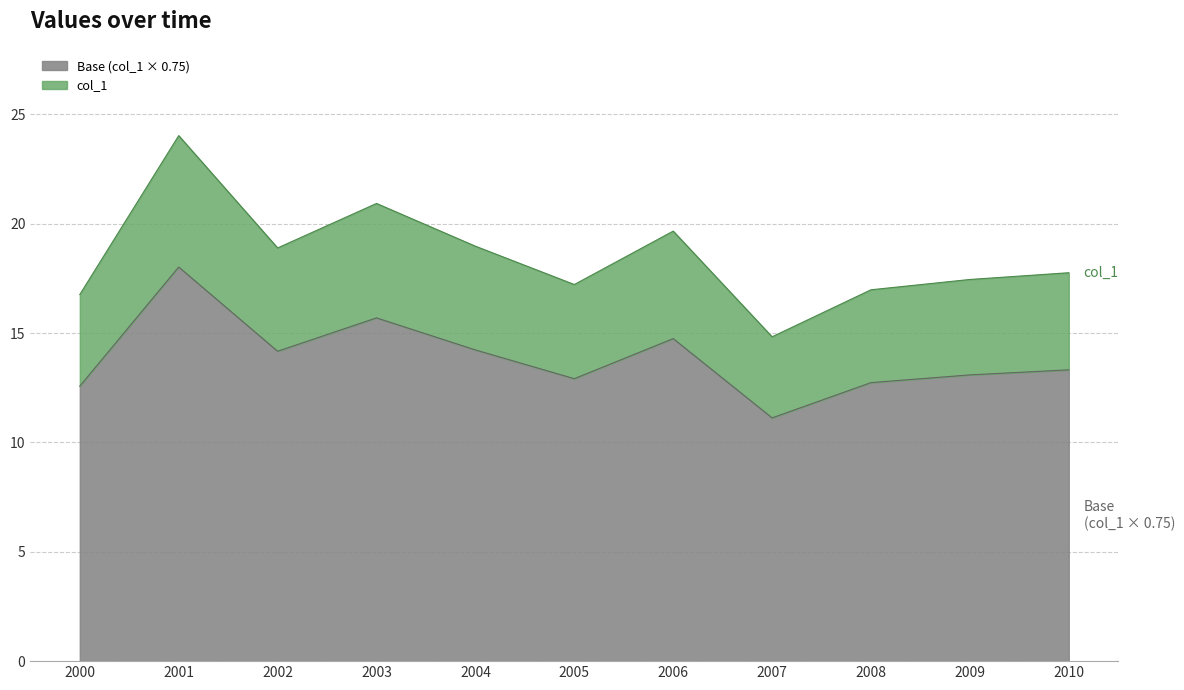

At which category is the sum across all series the highest?

2001